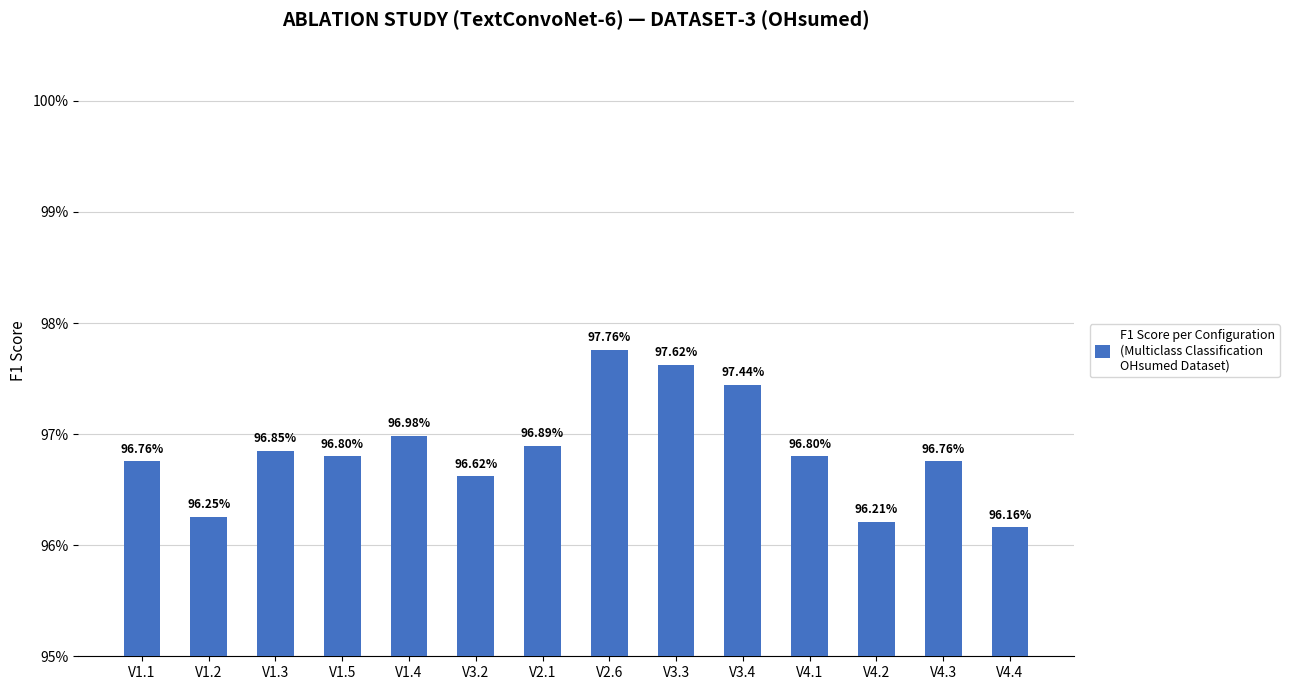

Are the bars horizontal?

No